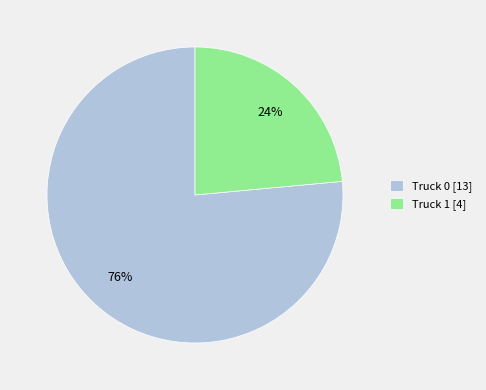

To the nearest percent, what percentage of the pie is Truck 1?

24%